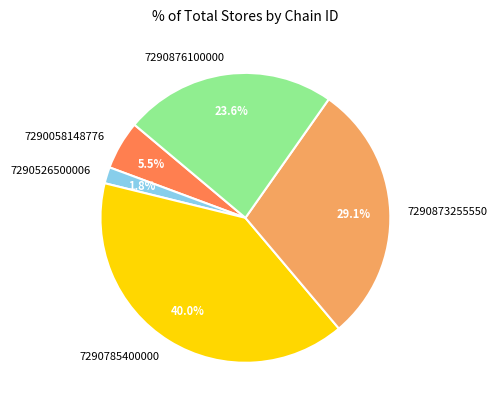

Which slice is the smallest?

7290526500006